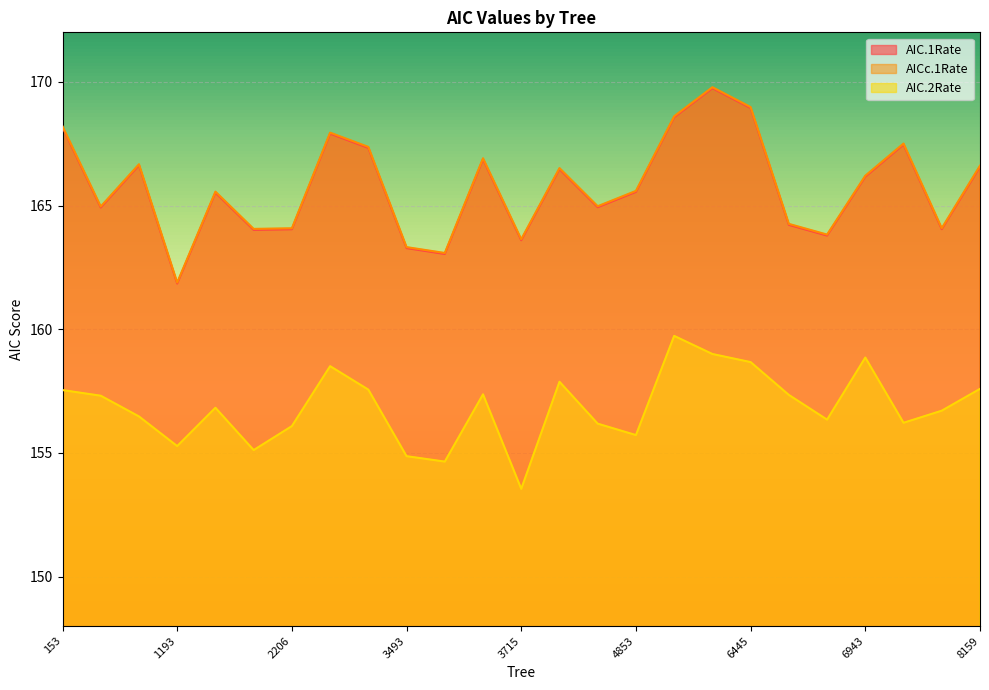

The AICc.1Rate series shows 241.4 at 6586. True or false?

False